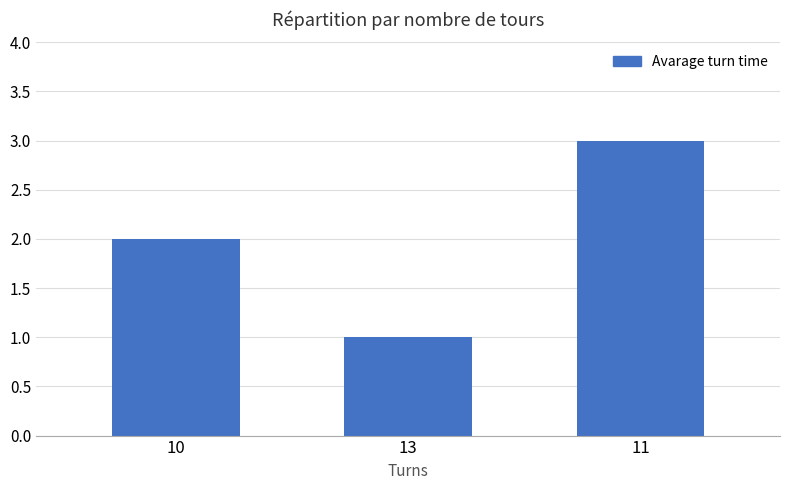

Which label corresponds to the largest value in the chart?

11